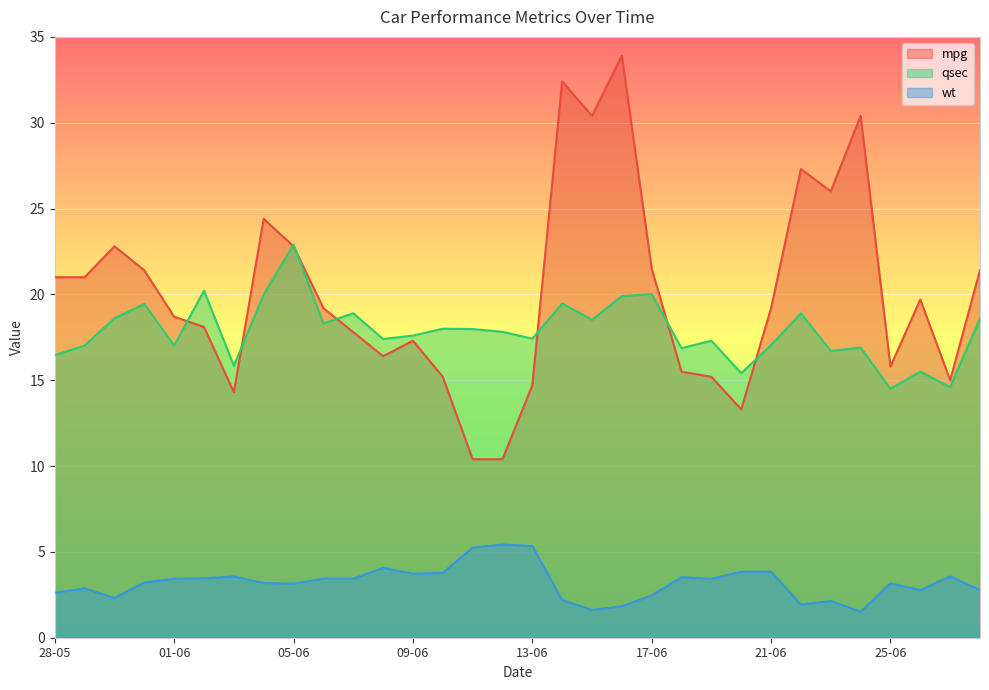

In qsec, how many points are higher than both neighbors (excluding endpoints)?

11